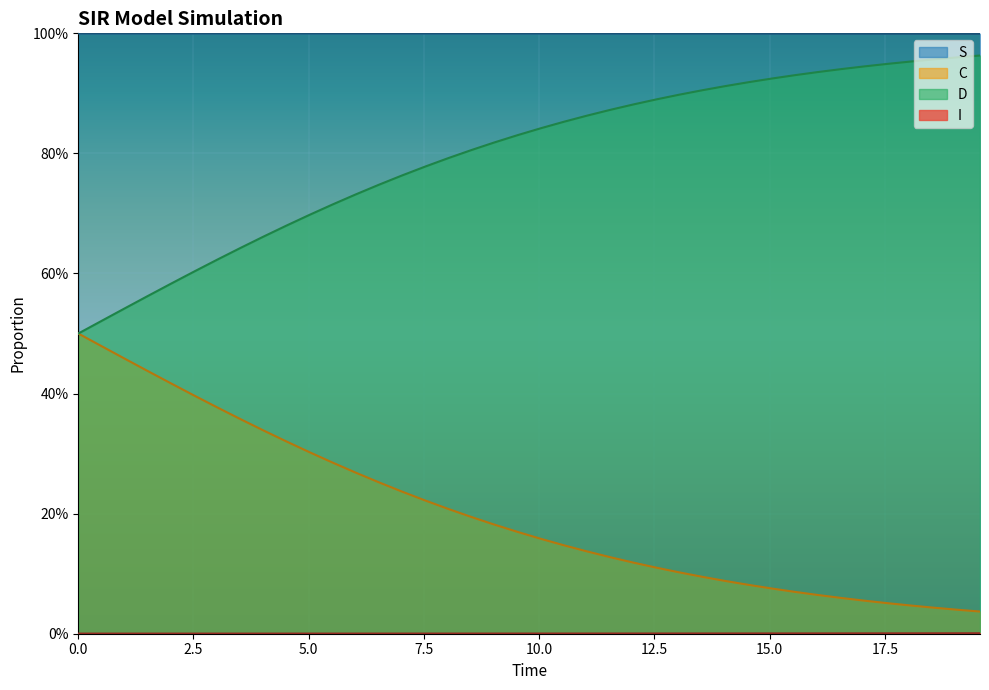

True or false: C and D intersect in this chart.

False